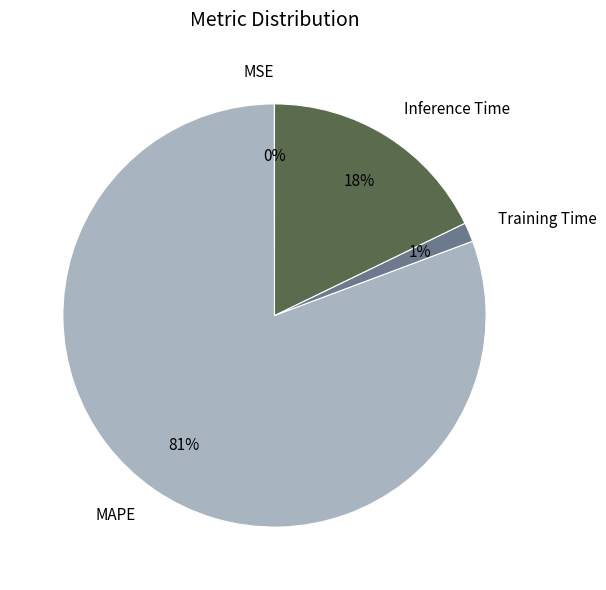

To the nearest percent, what is the combined percentage of Inference Time and MAPE?

99%